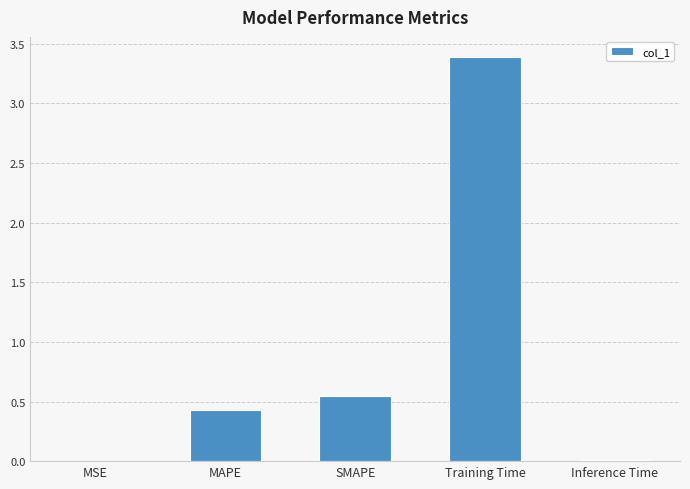

At which label is the value closest to 1?

SMAPE